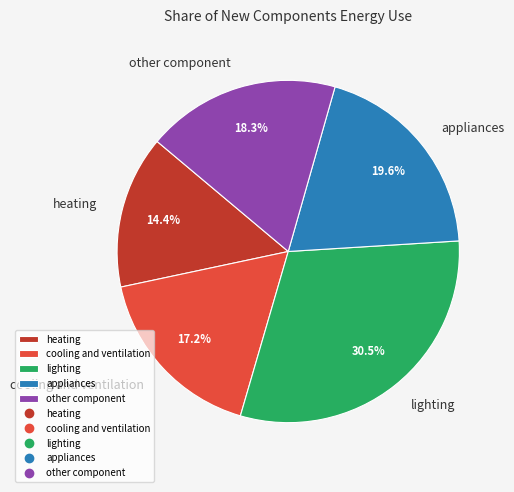

What percentage is NOT represented by cooling and ventilation?

82.8%